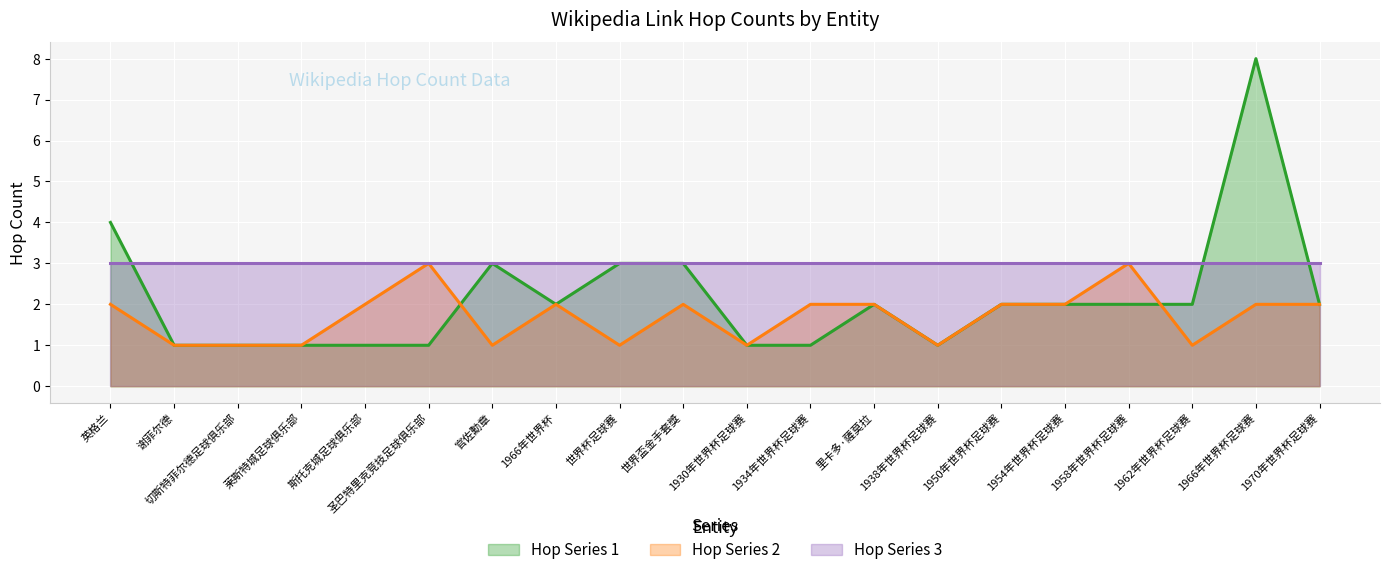

Where do Hop Series 2 (line) and Hop Series 1 (line) first cross each other?

圣巴特里克竞技足球俱乐部 and 官佐勳章